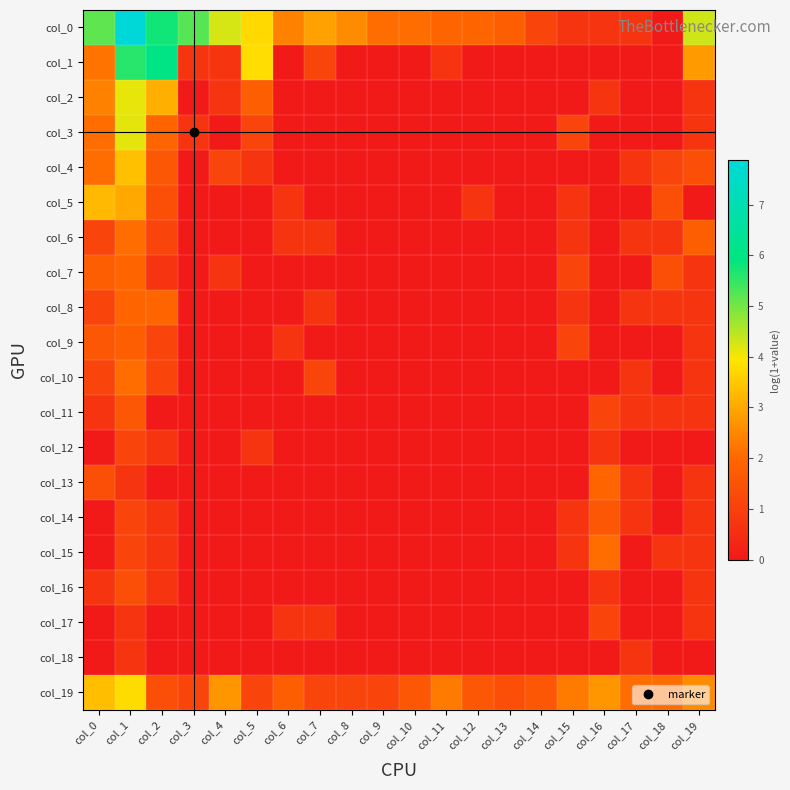

Rank the series by their maximum value, from lowest to highest.

col_18, col_12, col_17, col_16, col_11, col_14, col_9, col_7, col_8, col_13, col_6, col_10, col_15, col_5, col_4, col_19, col_2, col_3, col_1, col_0